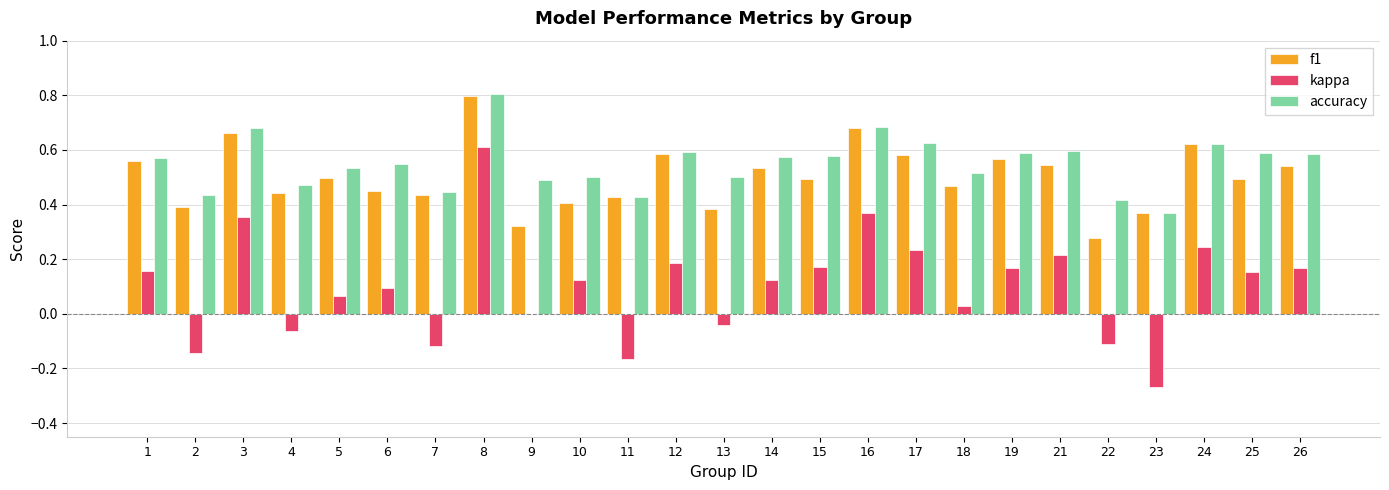

What is the highest value of the f1 series?

0.8